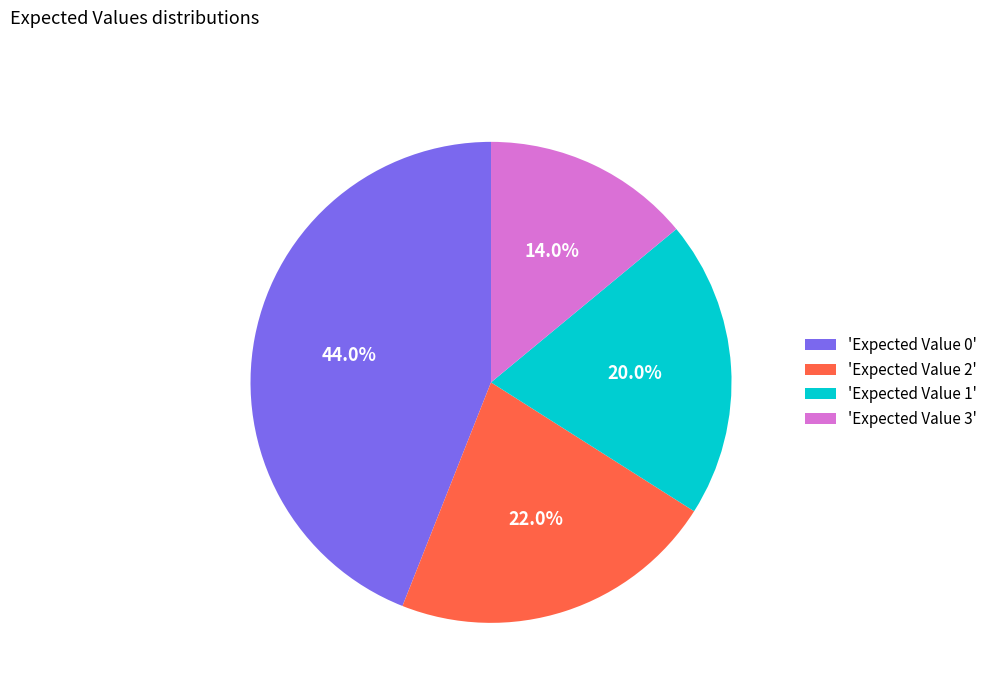

Rank the categories by value from lowest to highest.

'Expected Value 3', 'Expected Value 1', 'Expected Value 2', 'Expected Value 0'